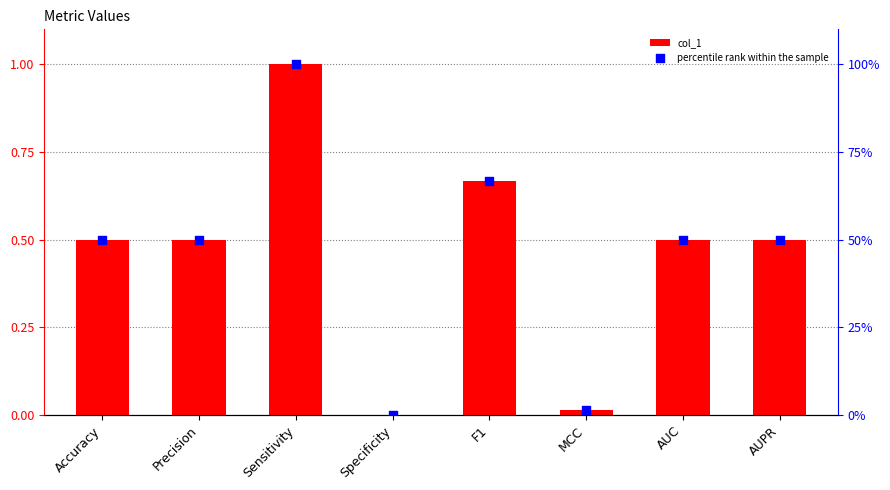

At which category is the sum across all series the highest?

Sensitivity